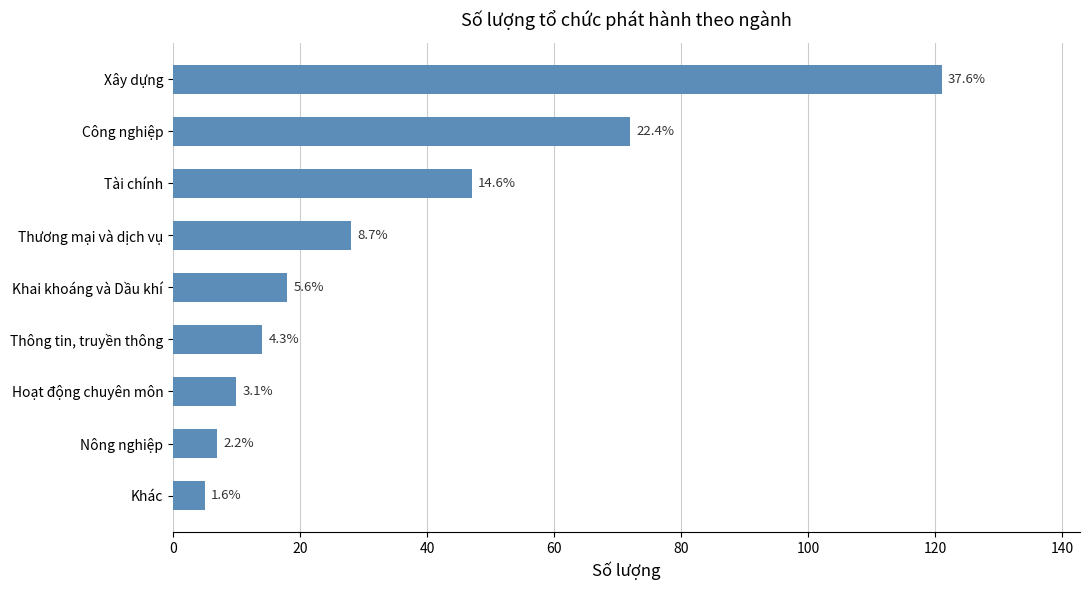

How many bars are there in total?

9